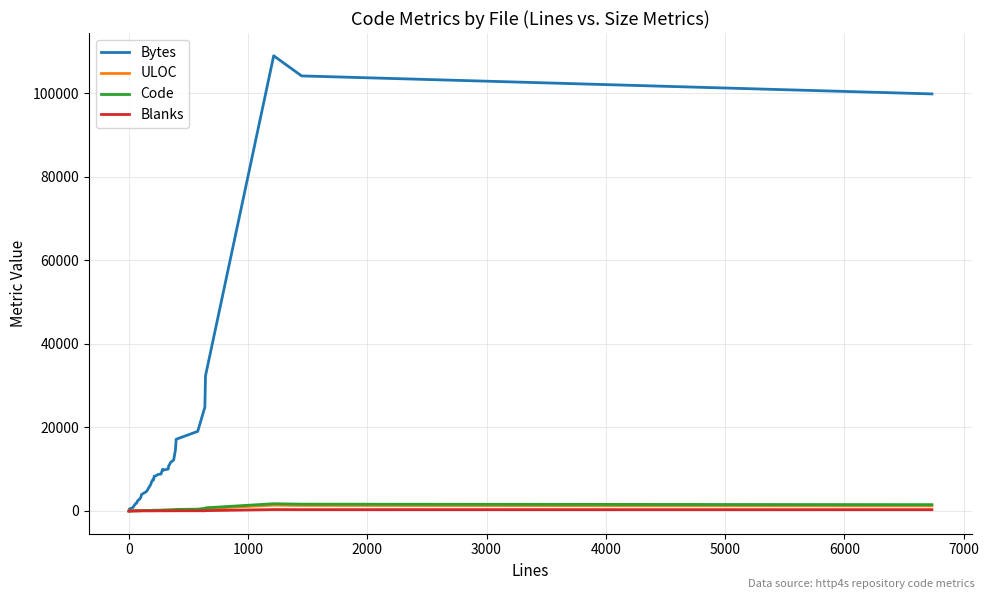

Reading left to right, what are all the values shown in this chart?

Bytes: 13.2	22.8	32.4	231.2	469.6	805.0	1206.4	1624.0	1889.8	2120.6	2239.2	2345.0	2631.4	2848.6	3380.8	3920.8	4694.6	5253.4	6393.2	6905.4	7484.2	7396.6	8328.8	8424.0	8748.6	8836.6	9972.2	9756.0	10050.4	10631.6	11651.0	12179.4	14560.6	17156.0	19047.8	24861.8	32324.0	108916.0	104100.4	99788.8
ULOC: 1.2	2.0	2.8	7.6	13.8	21.8	32.0	42.6	47.4	52.0	55.0	56.8	62.2	68.6	82.0	90.0	102.6	113.2	132.2	136.8	150.6	145.8	155.6	153.4	161.6	156.2	186.6	192.4	206.6	217.0	249.0	253.6	294.2	311.6	349.6	438.4	580.2	1381.6	1316.8	1231.0
Code: 0.6	1.6	2.6	4.8	8.4	14.6	20.0	27.8	35.2	41.4	43.2	49.4	53.4	57.8	68.6	84.6	87.6	105.8	127.6	137.8	144.0	163.8	168.8	163.0	168.6	186.6	196.4	211.6	241.0	265.0	266.4	282.8	331.6	380.0	430.6	616.6	748.0	1734.0	1626.0	1514.8
Blanks: 0.0	0.0	0.0	1.4	3.2	4.4	5.8	7.6	7.6	7.2	8.4	9.8	11.0	13.4	15.6	18.2	19.6	20.0	19.2	19.4	19.8	22.6	26.0	28.4	33.2	33.4	32.0	33.6	35.8	35.6	42.8	44.4	41.0	47.4	50.6	41.6	80.4	336.4	322.4	310.8